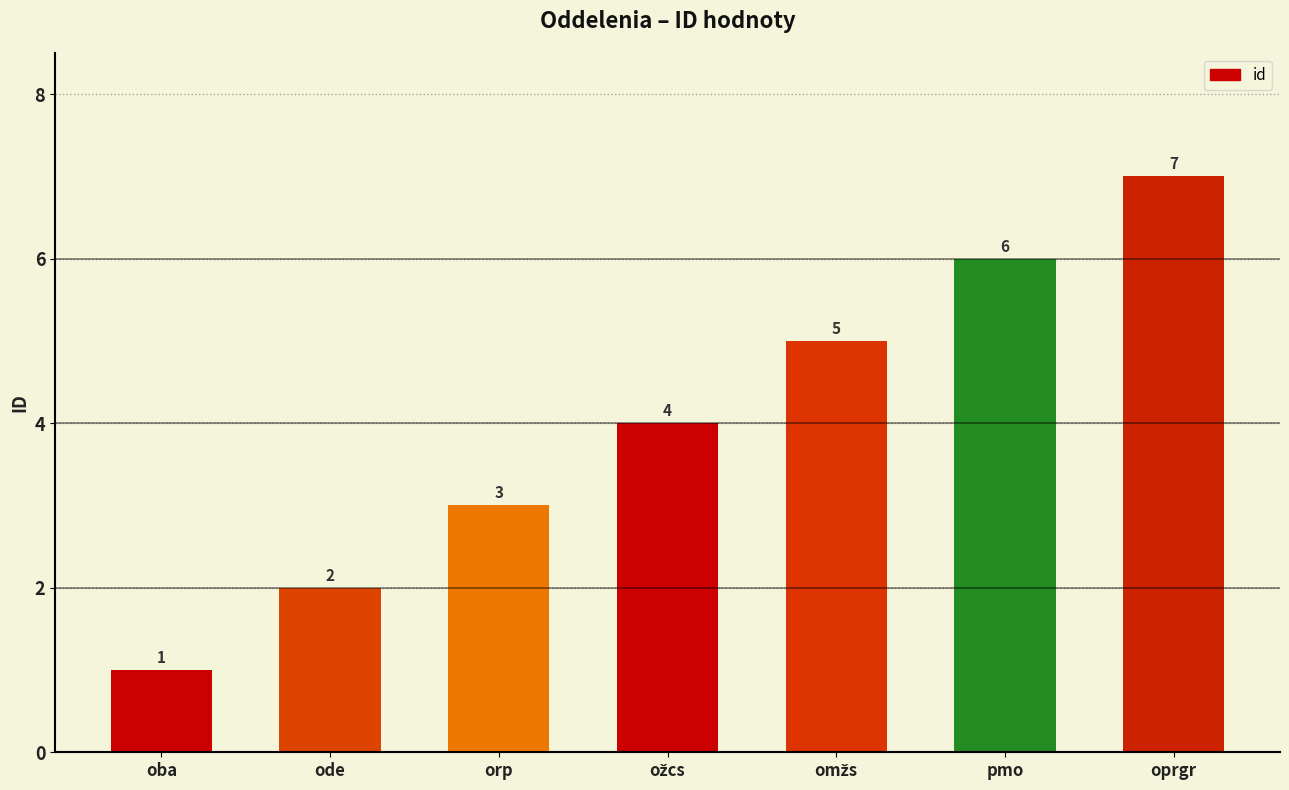

What is the sum of all values?

28